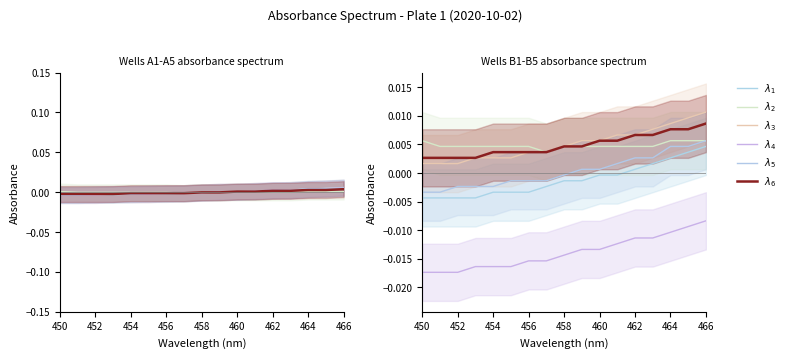

Does the chart have visible grid lines?

No